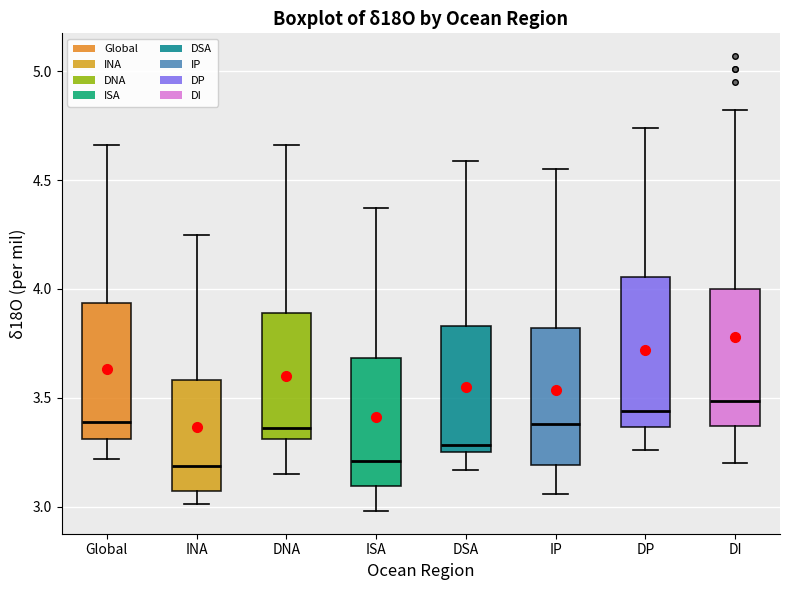

Comparing the boxes themselves (not the whiskers), which one is the tallest?

DP